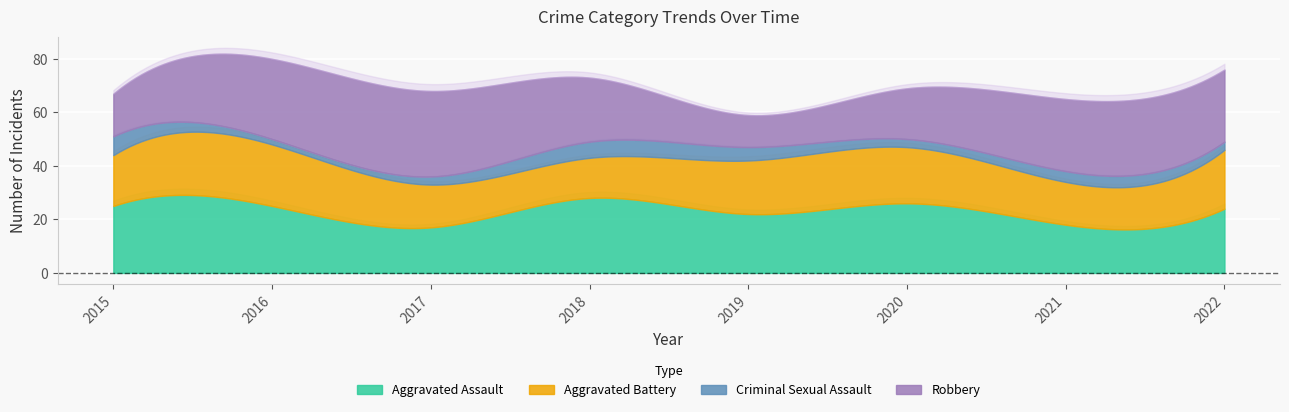

At how many categories does at least one series exceed 14?

8